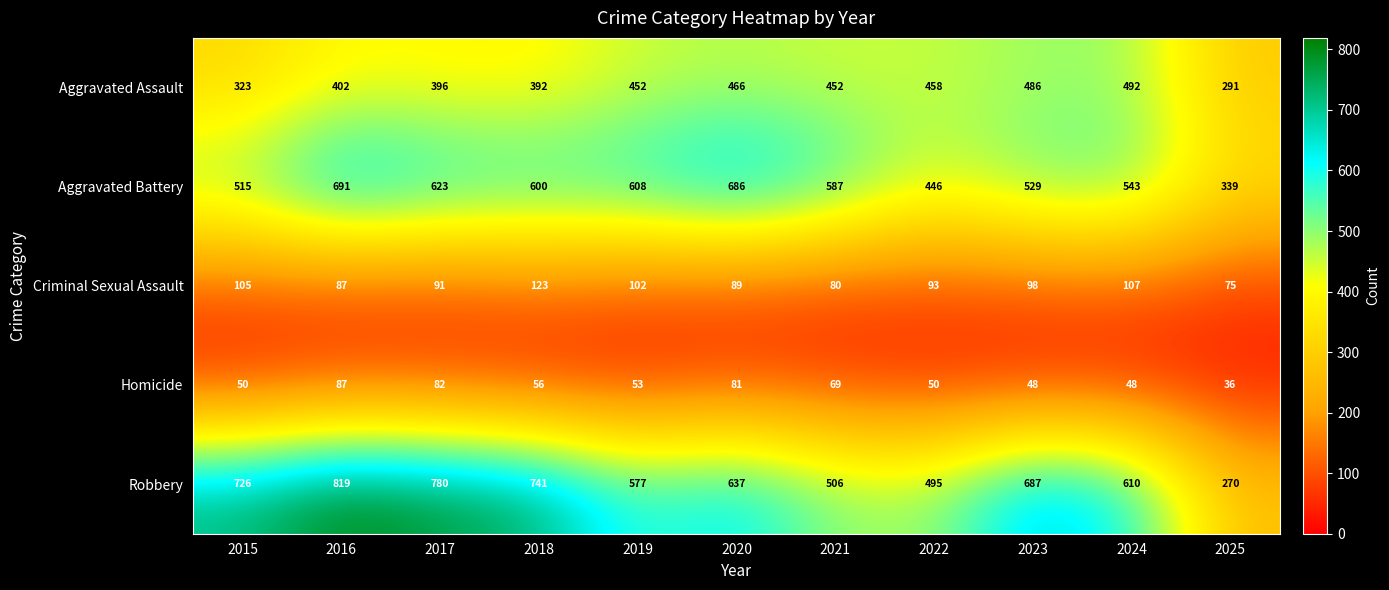

Is the value of Aggravated Assault at 2021 greater than the value of Criminal Sexual Assault at 2020?

Yes